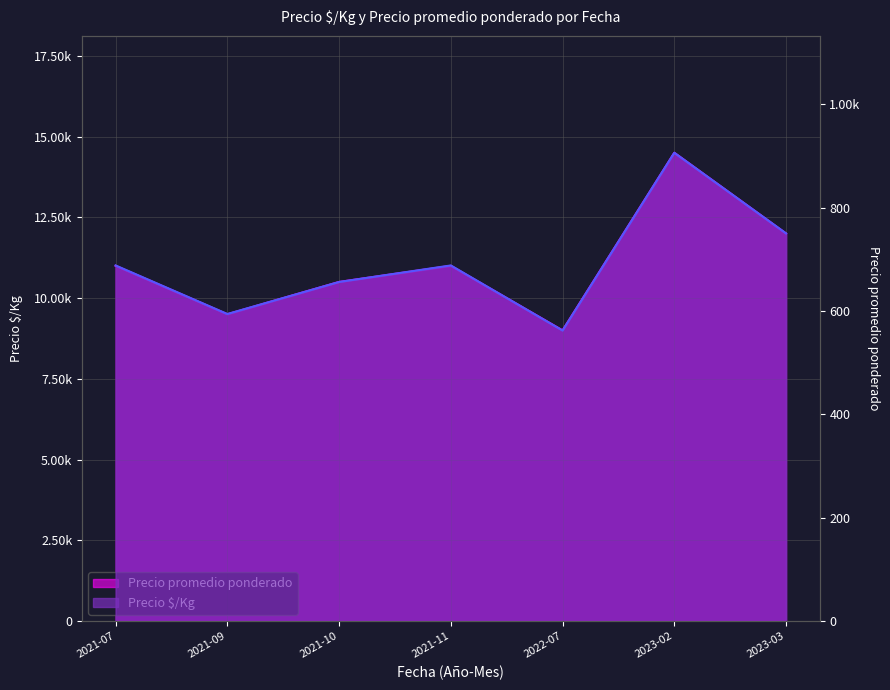

Which category has the highest value in the Precio promedio ponderado series?

2023-02